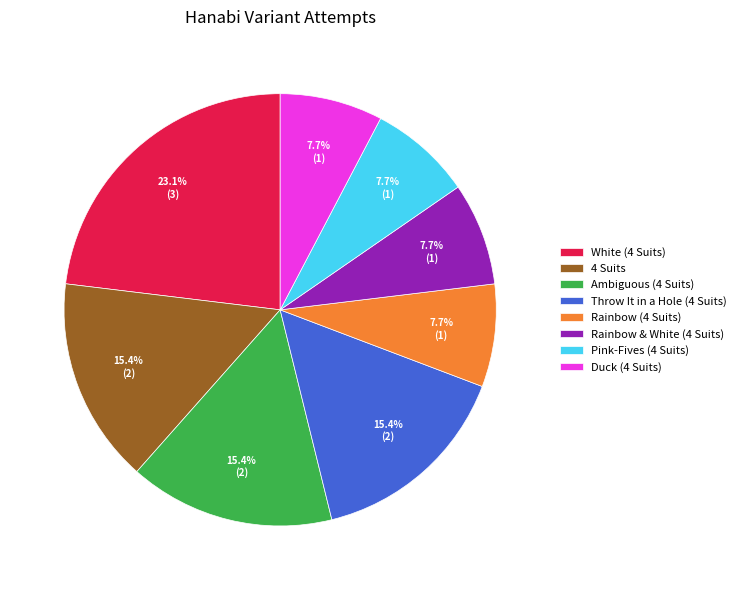

What percentage is the Pink-Fives (4 Suits) slice, to the nearest percent?

8%